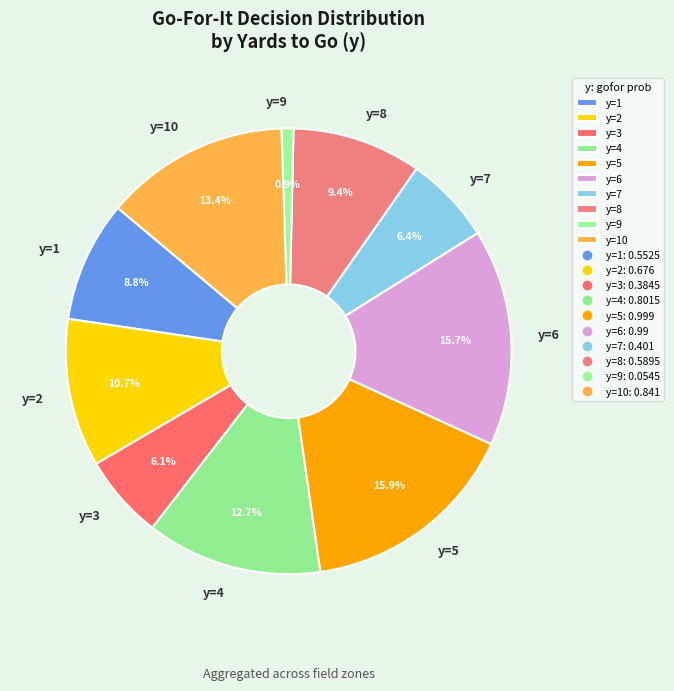

Does any single category account for the majority?

No